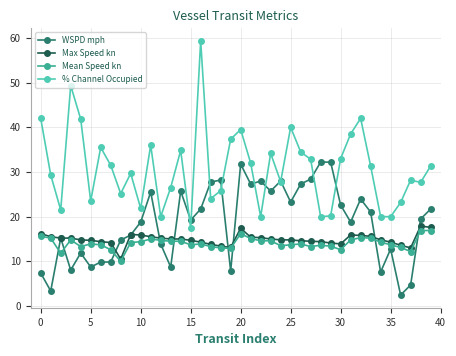

True or false: WSPD mph and Mean Speed kn intersect in this chart.

True